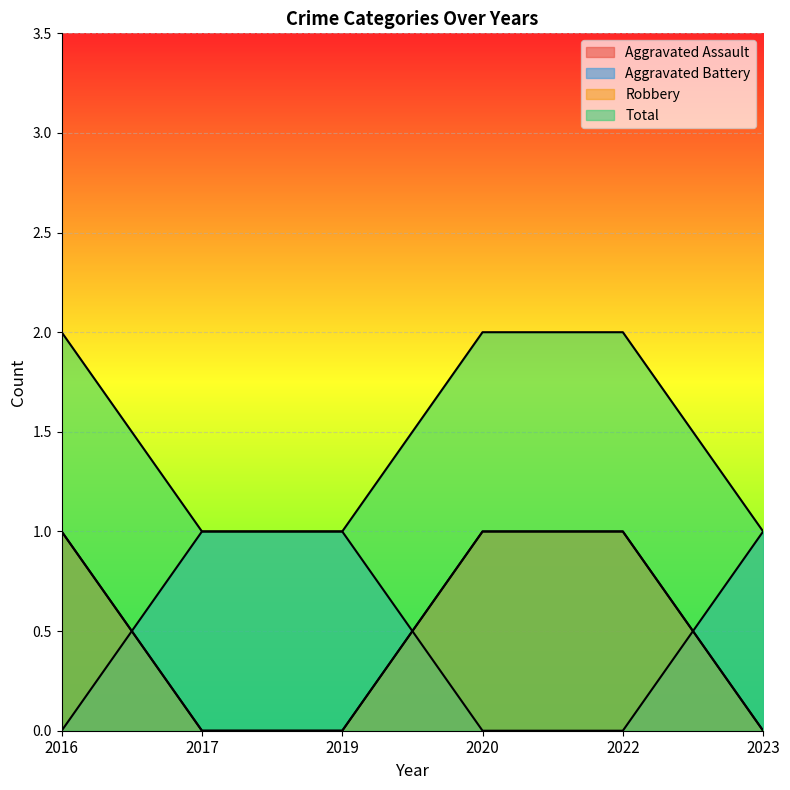

True or false: Aggravated Assault and Total intersect in this chart.

False